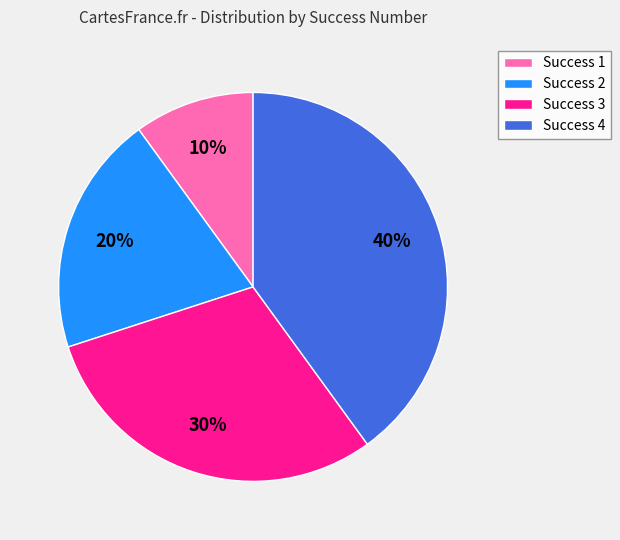

Which slice is the largest?

Success 4